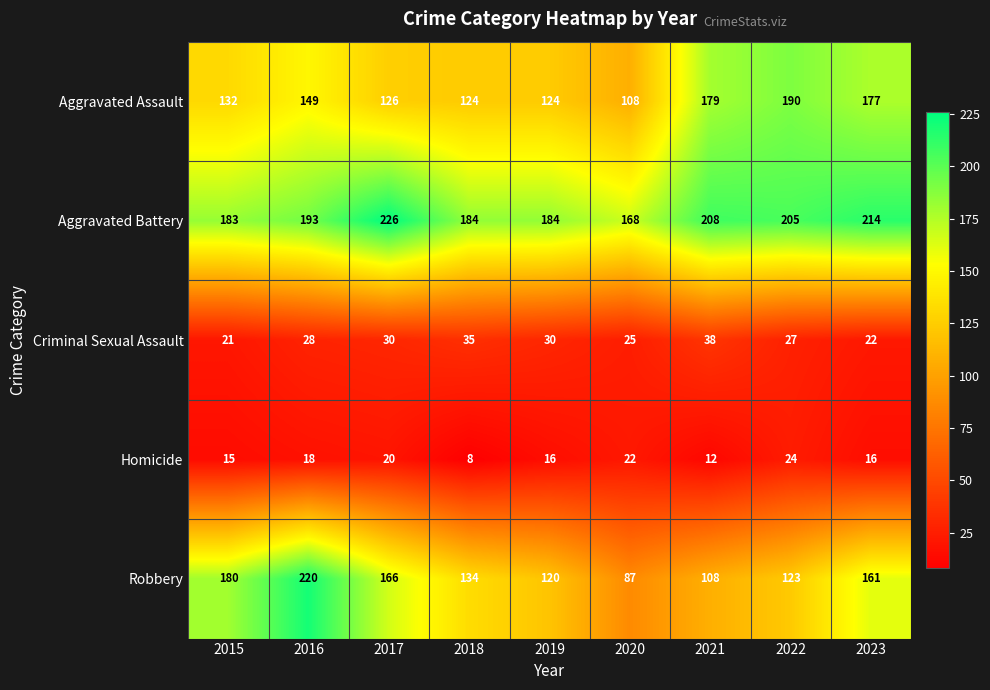

The Homicide series shows 35 at 2020. True or false?

False